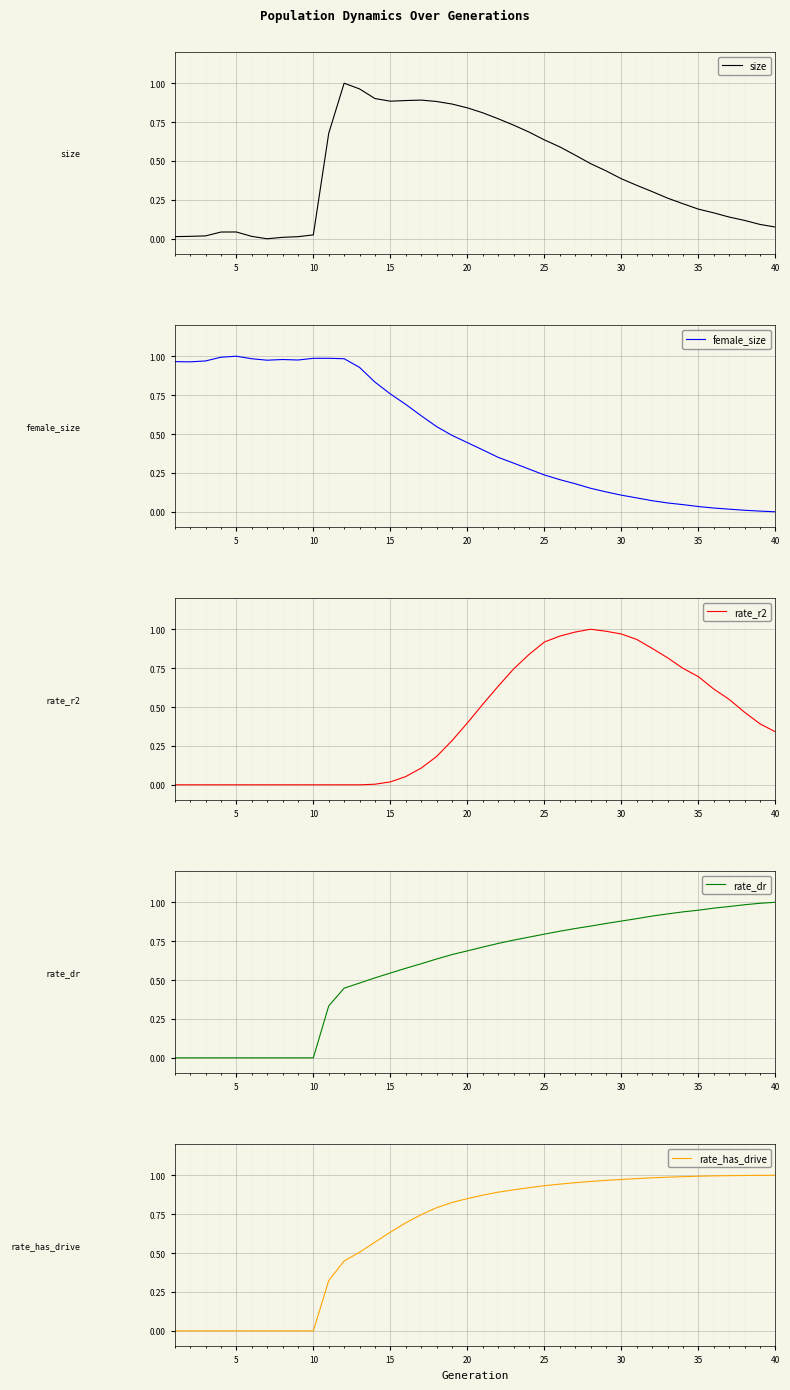

The rate_r2 series shows 0.0 at 5. True or false?

True